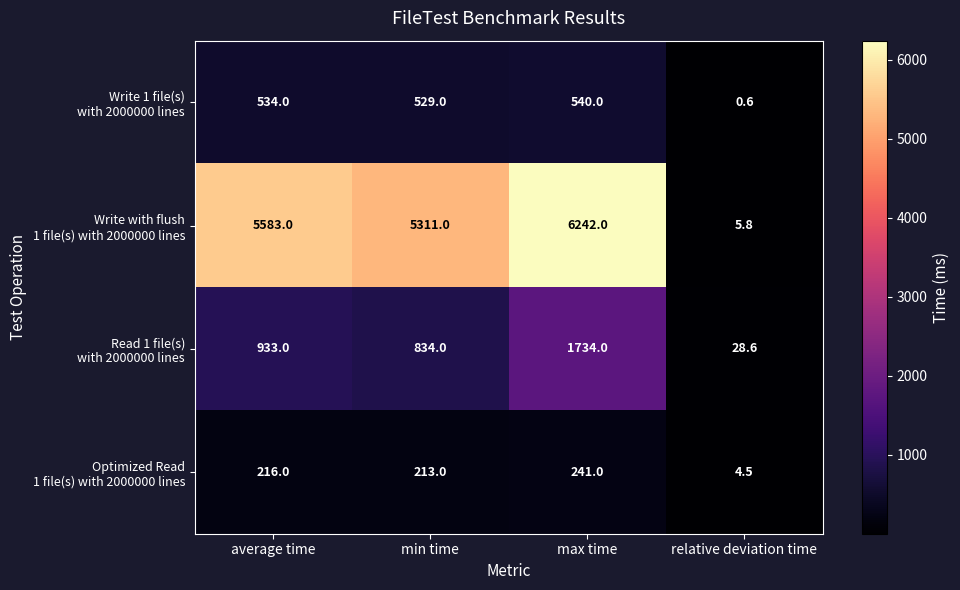

What is the total value across all series at average time?

7266.0